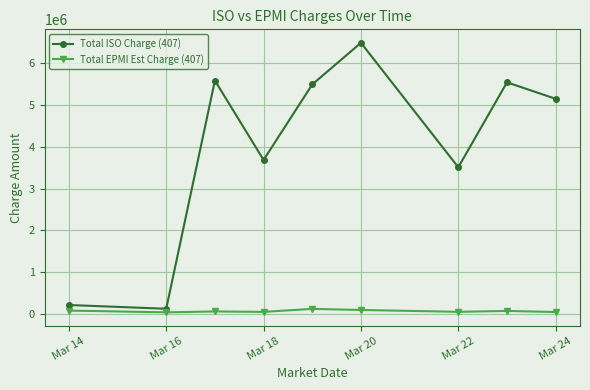

True or false: Total ISO Charge (407) and Total EPMI Est Charge (407) cross at least once.

False